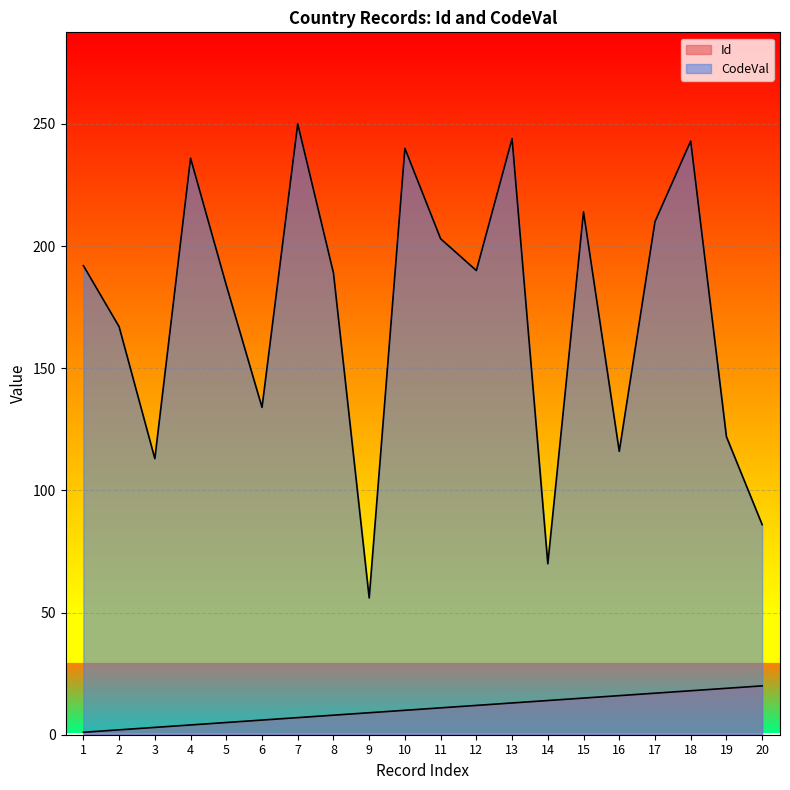

Reading left to right, transcribe all the data shown in this chart.

Id: 1=1	2=2	3=3	4=4	5=5	6=6	7=7	8=8	9=9	10=10	11=11	12=12	13=13	14=14	15=15	16=16	17=17	18=18	19=19	20=20
CodeVal: 1=192	2=167	3=113	4=236	5=184	6=134	7=250	8=189	9=56	10=240	11=203	12=190	13=244	14=70	15=214	16=116	17=210	18=243	19=122	20=86